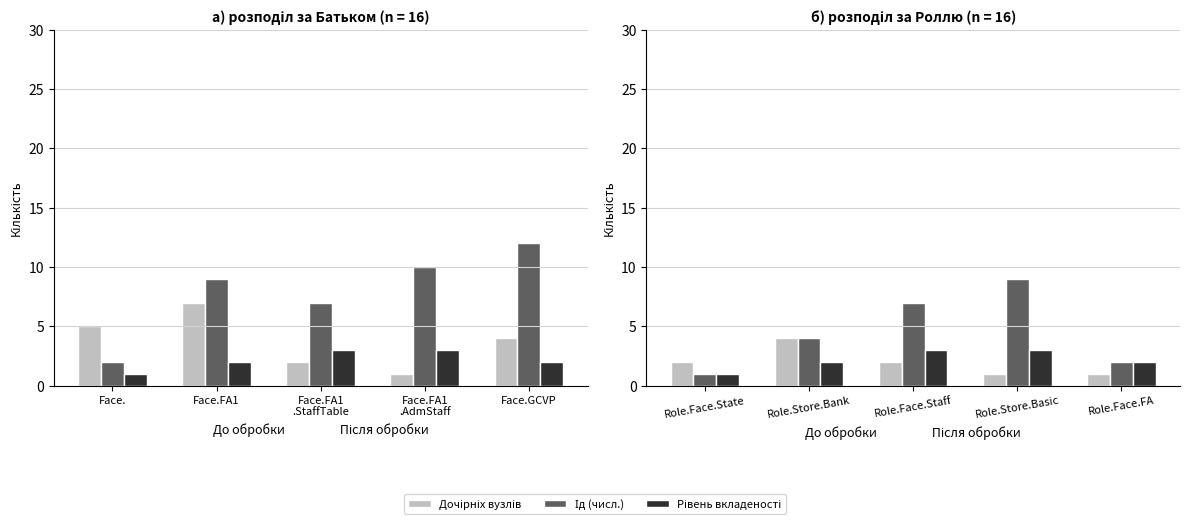

How many values in the Дочірніх вузлів series exceed 2?

1